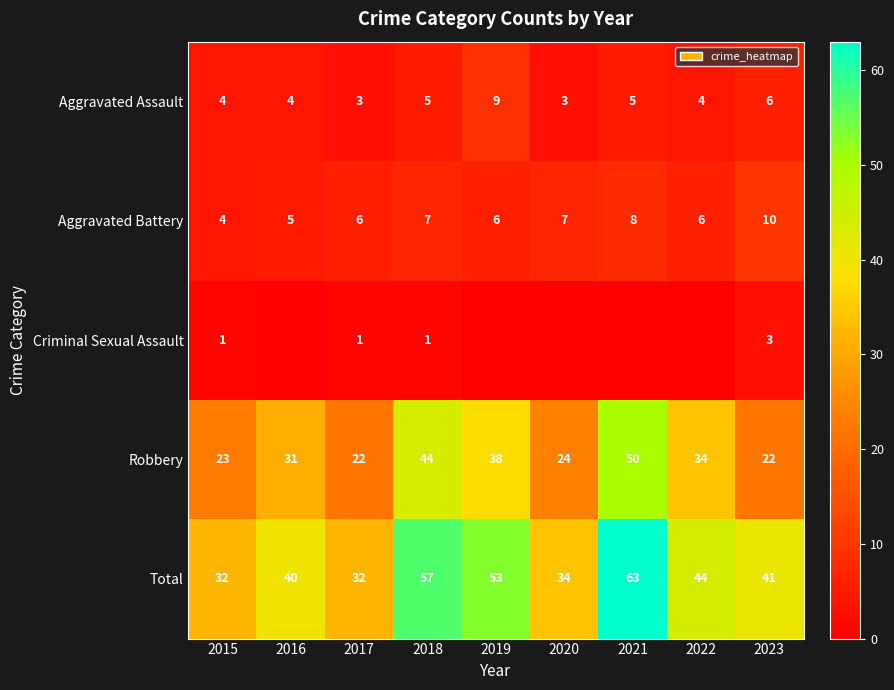

What is the difference between the maximum and minimum values in the Total series?

31